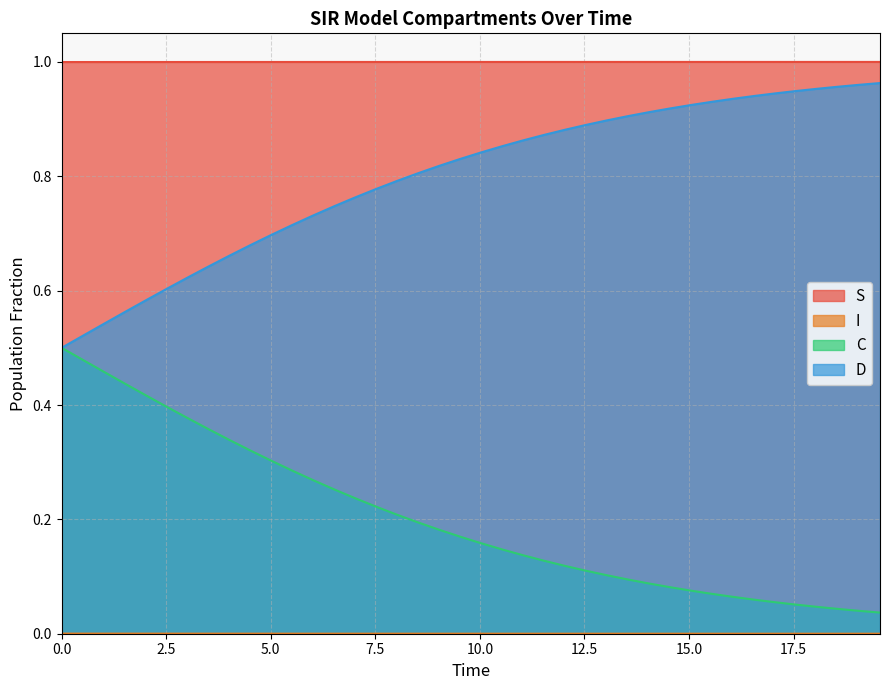

What is the difference between the second highest and second lowest values in the C series?

0.4